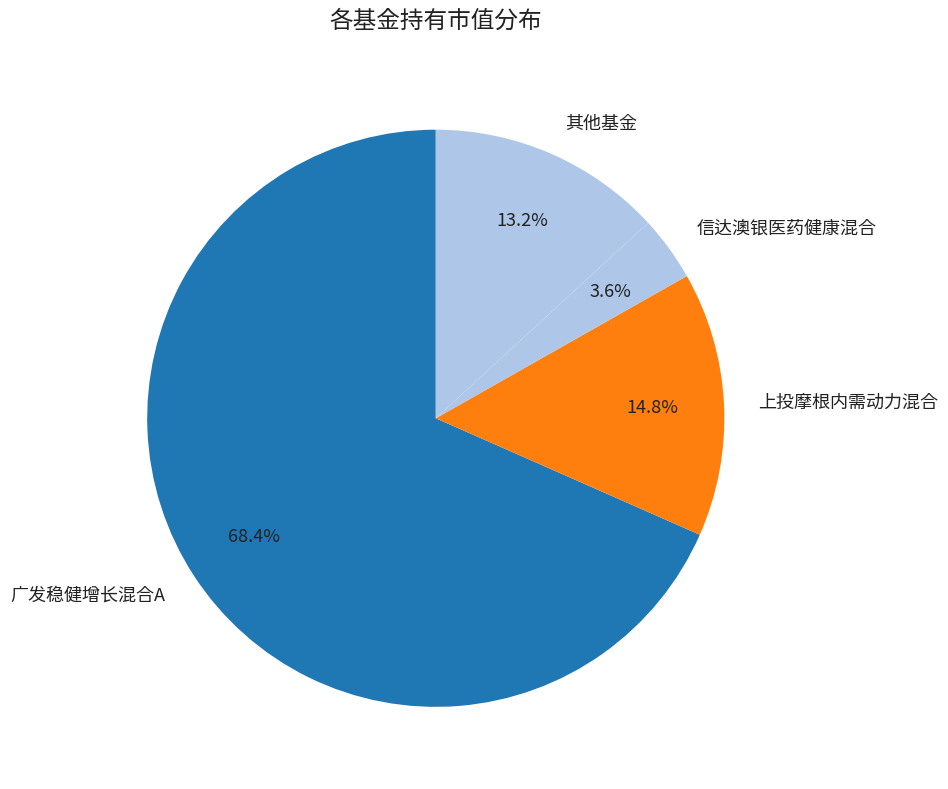

Which slice represents more than half of the pie?

广发稳健增长混合A